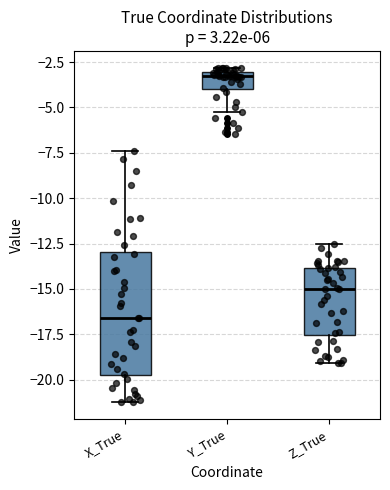

Where is the lower edge of the box for X_True on the y-axis? The values are not printed on the chart, so give them approximately, as read against the axis.

-20.0